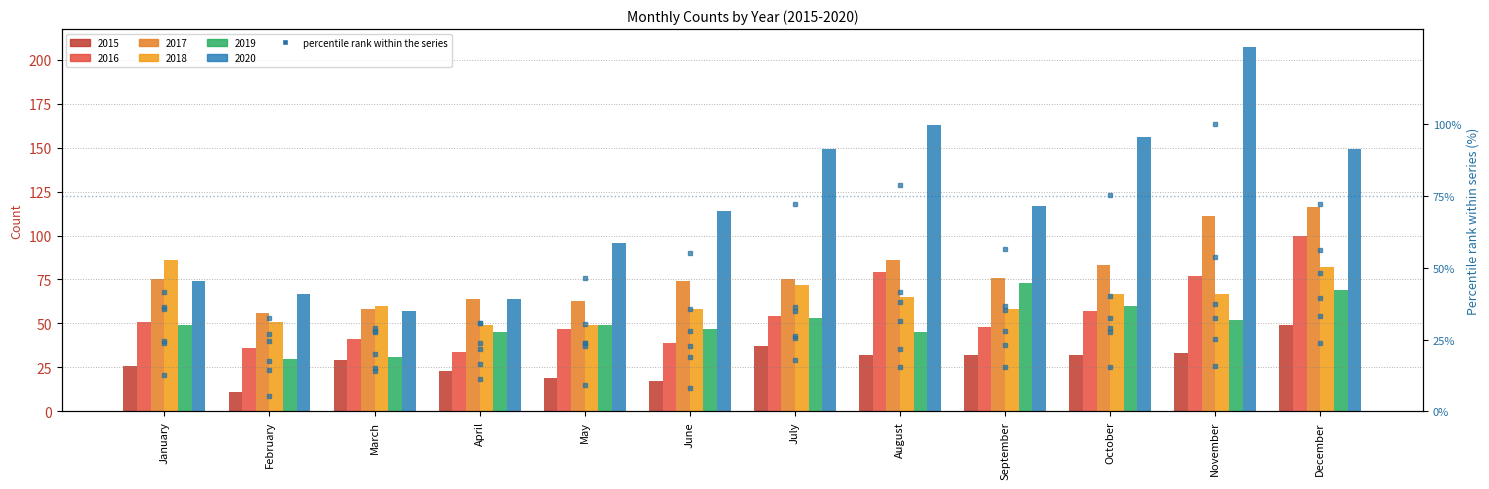

Which category has the lowest value across all series?

February